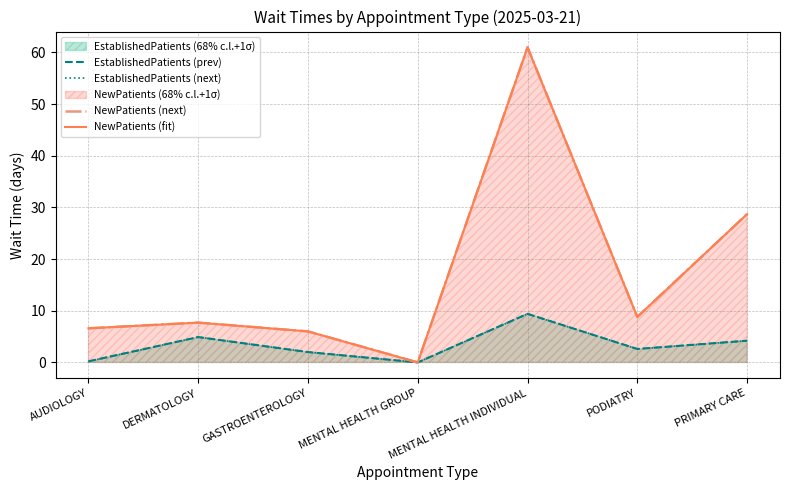

What is the sum of all NewPatients (next) values?

118.8